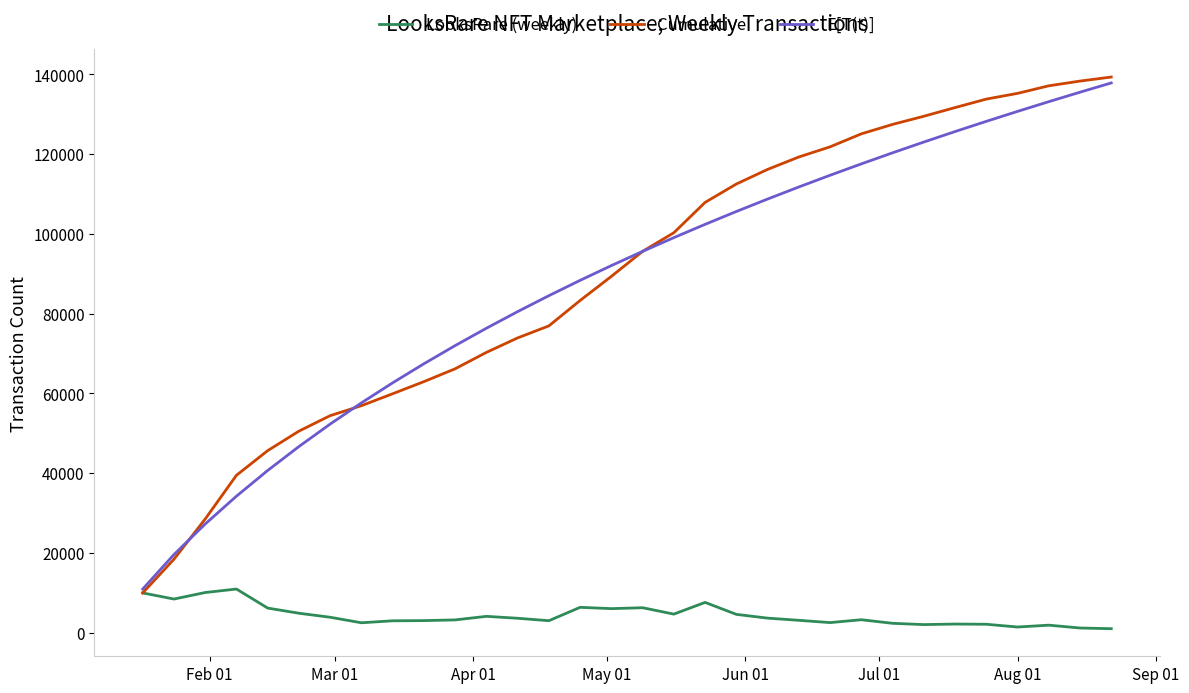

What is the maximum value shown in the chart?

139302.0